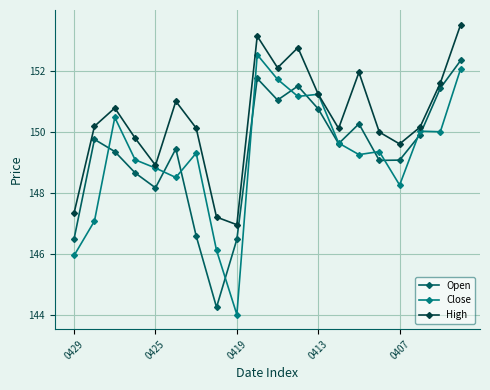

How many distinct data groups are displayed?

3